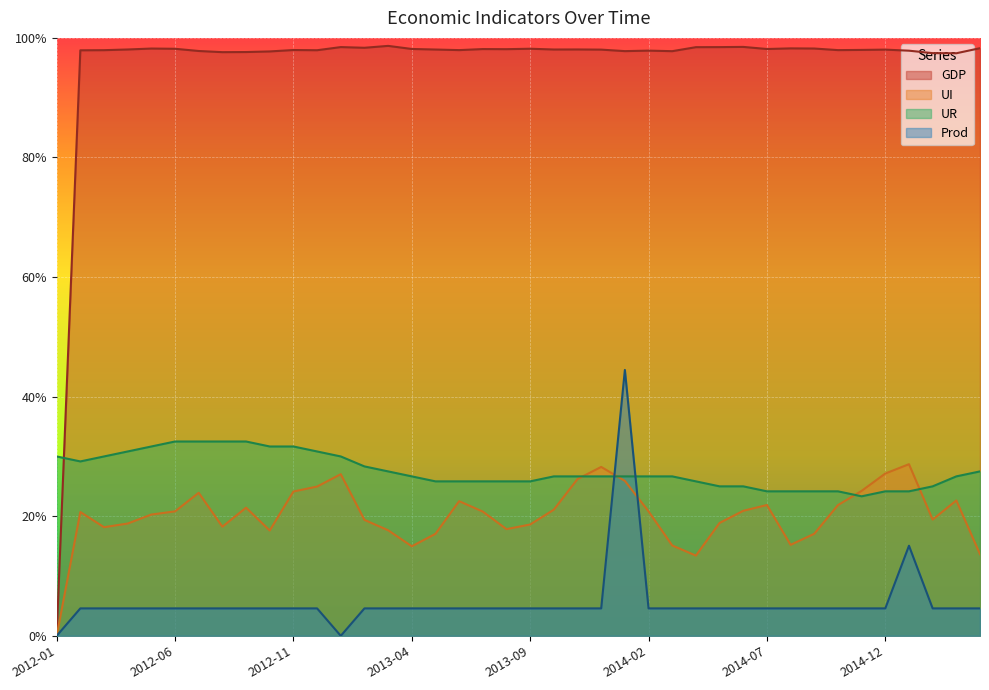

Between which two adjacent categories do UR and Prod first intersect?

2013-12 and 2014-01